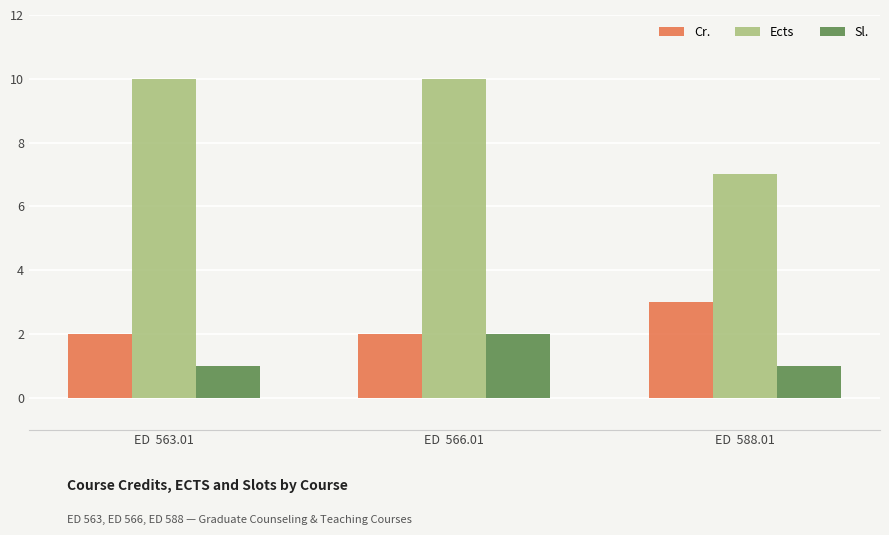

What are all the series names shown in the legend?

Cr., Ects, Sl.